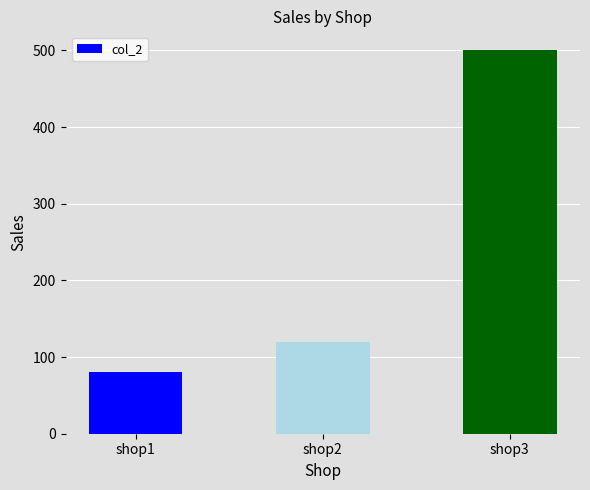

List the labels in order of value, smallest first.

shop1, shop2, shop3